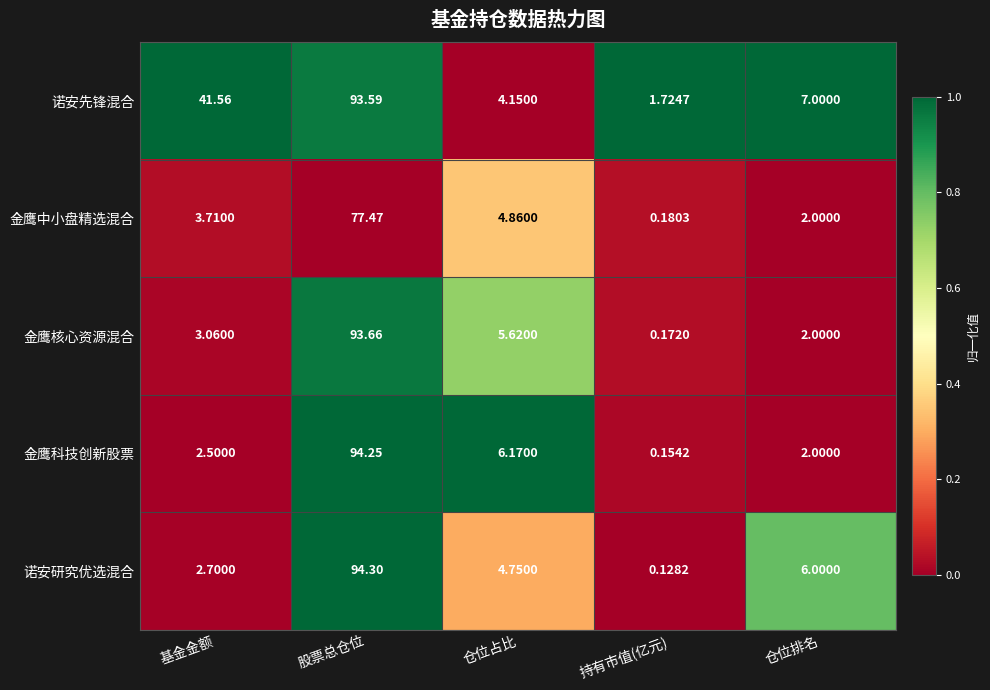

Where does the 诺安研究优选混合 series first go above 4?

股票总仓位